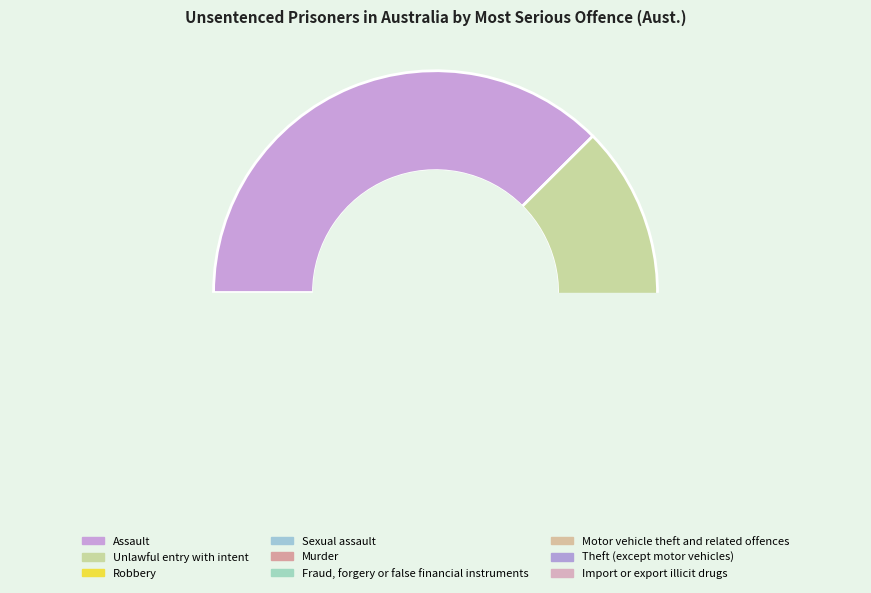

Which has a higher value, Fraud, forgery or false financial instruments or Robbery?

Robbery